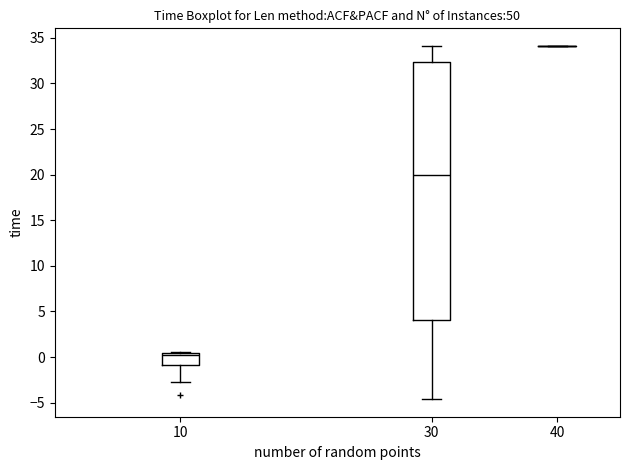

Reading left to right, transcribe this box plot: for each box, give where its median line is, the range the box spans, and where its two whiskers end, as read against the y-axis. The values are not printed on the chart, so give them approximately, as read against the axis.

10: median 0.0, box -1.0 to 0.5, whiskers -2.5 to 0.5
30: median 20.0, box 4.0 to 32.5, whiskers -4.5 to 34.0
40: box collapsed to a line at 34.0, whiskers 34.0 to 34.0